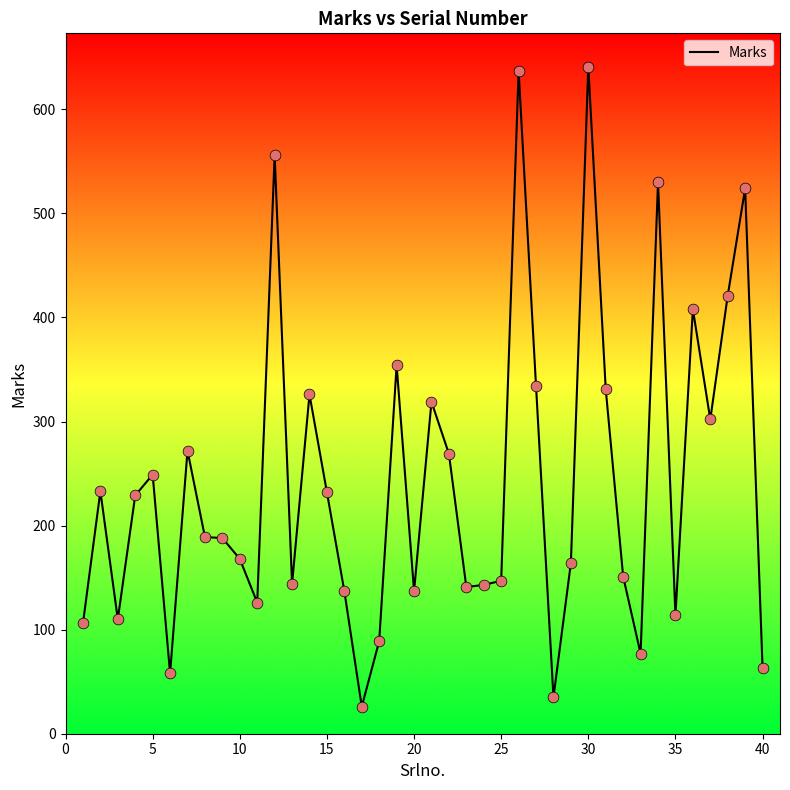

What is the smallest value displayed?

26